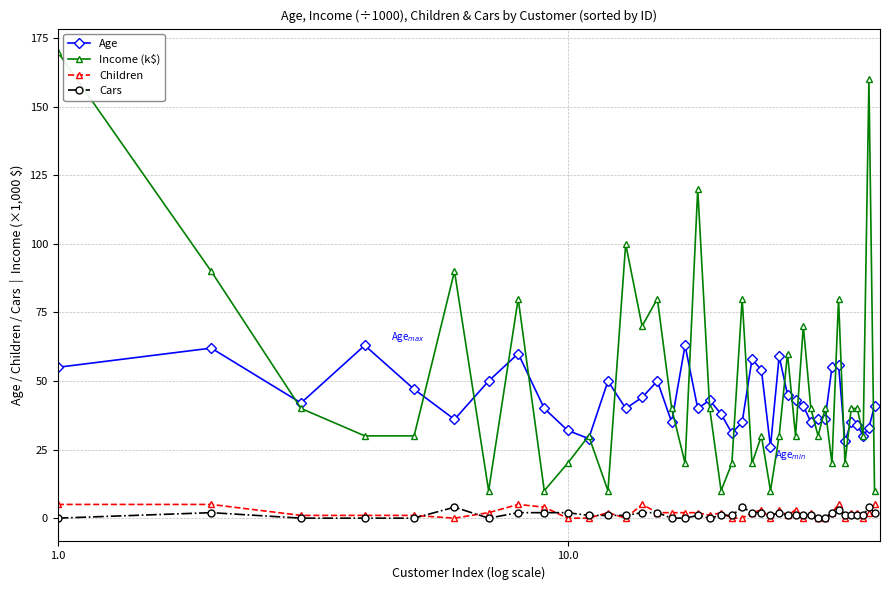

True or false: Cars and Income (k$) cross at least once.

False